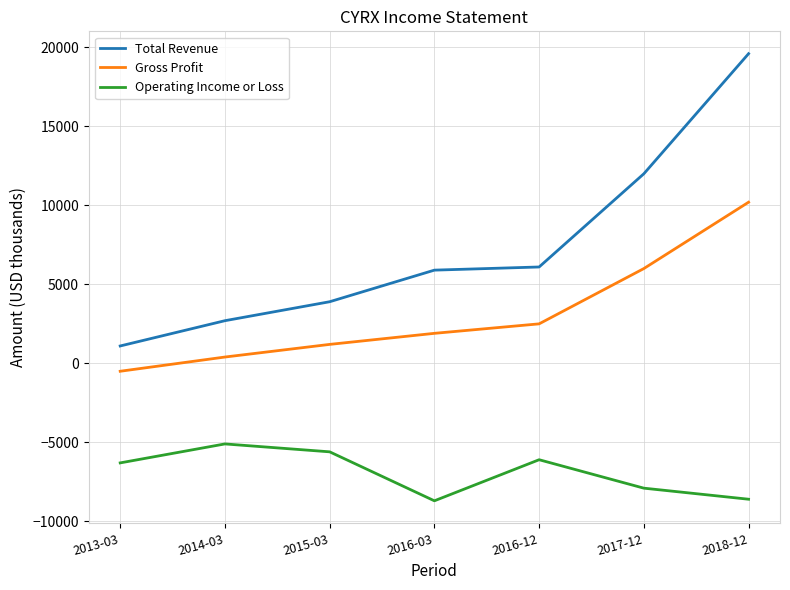

Which series changed the most between 2013-03 and 2018-12?

Total Revenue